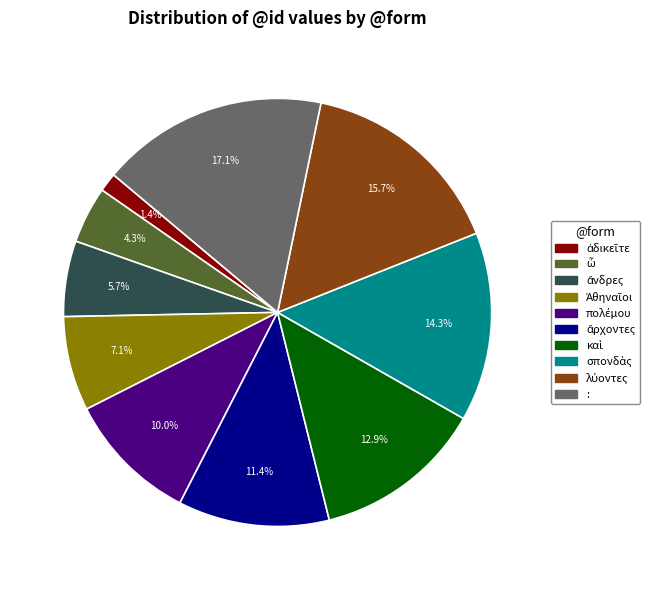

Count the number of slices in the pie.

10